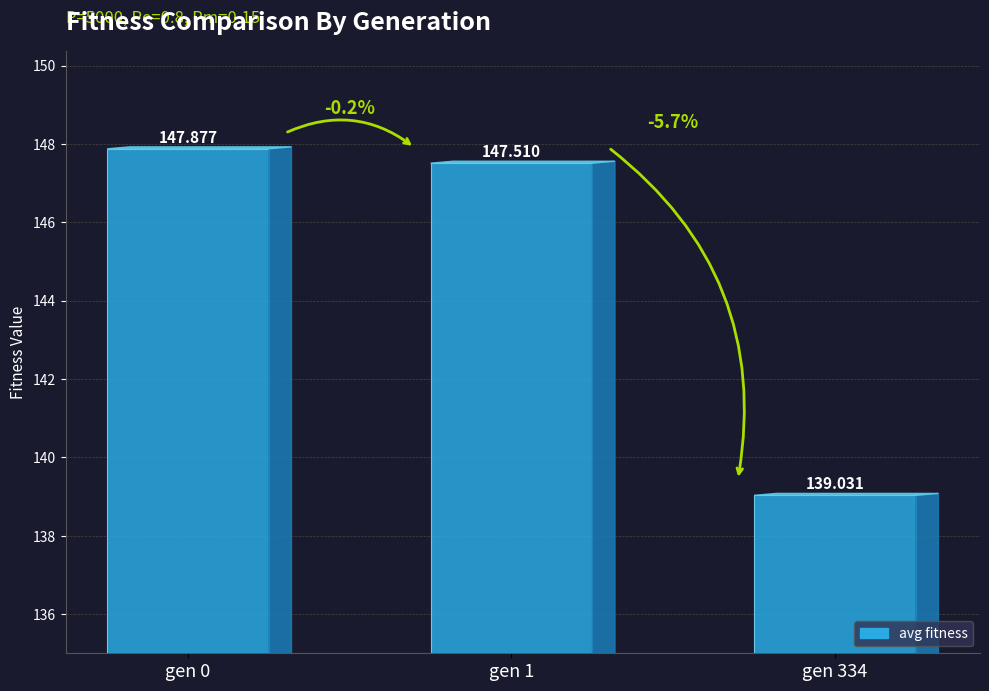

Are the bars grouped side by side (vs. stacked)?

No